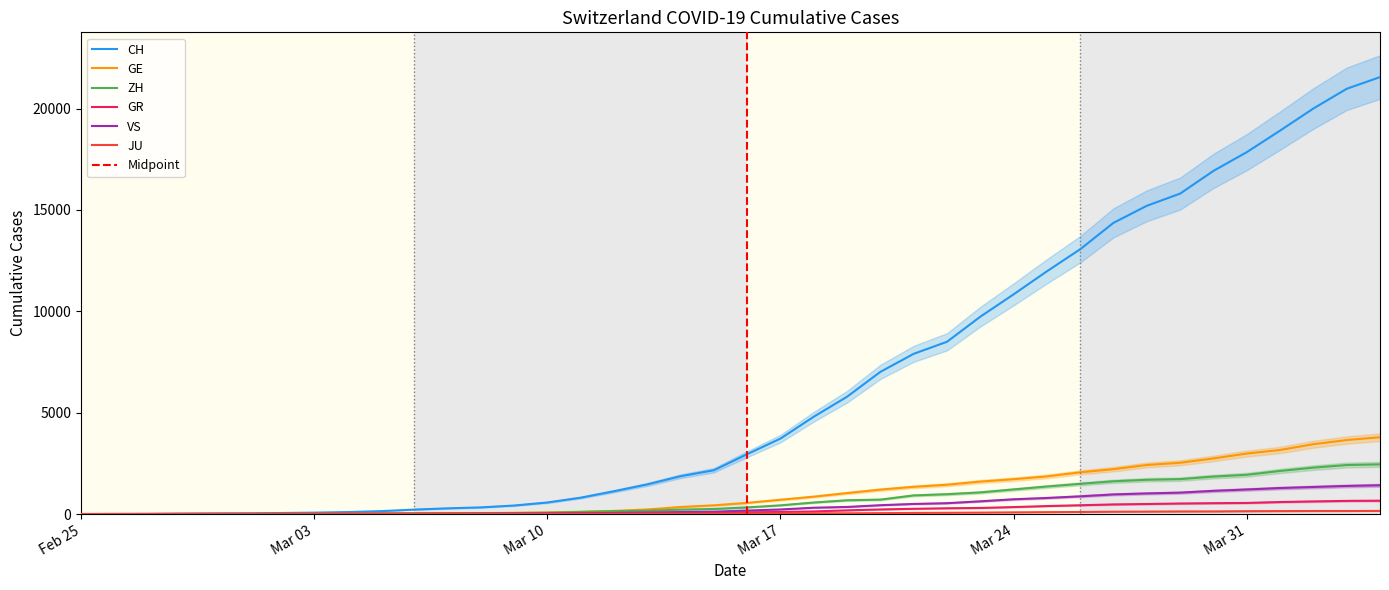

The value of GR at 2020-03-20 is 226. True or false?

True